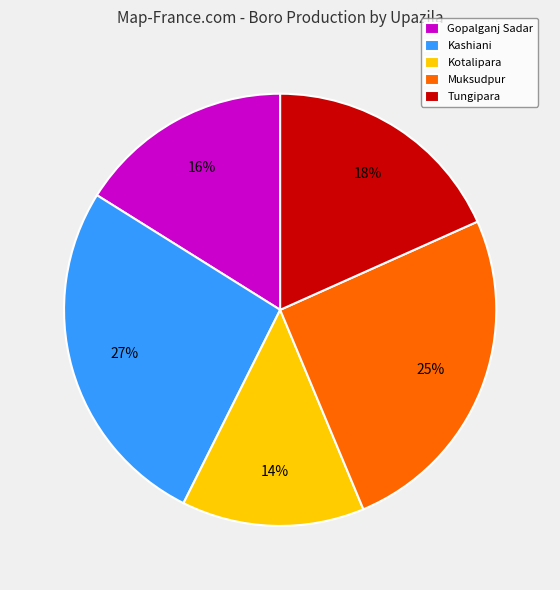

Which has a higher value, Kotalipara or Muksudpur?

Muksudpur